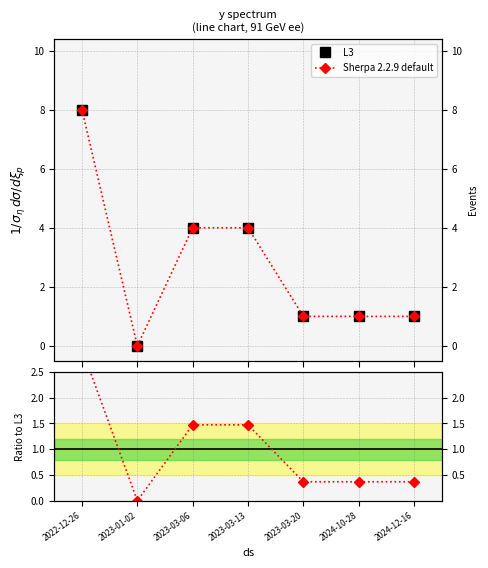

Count the number of values greater than 1.

3